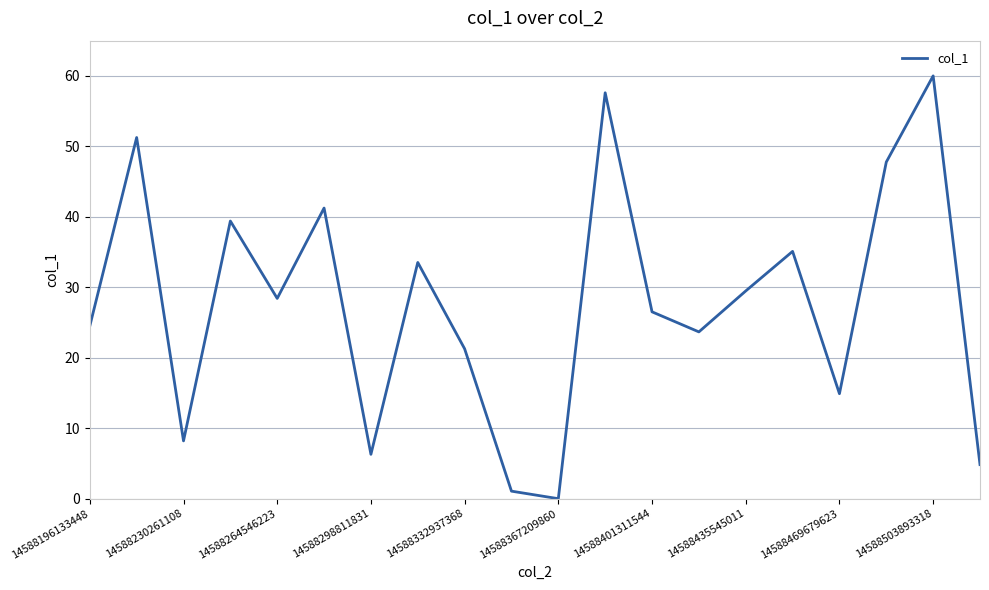

True or false: there are more than 1 points higher than both neighbors.

True